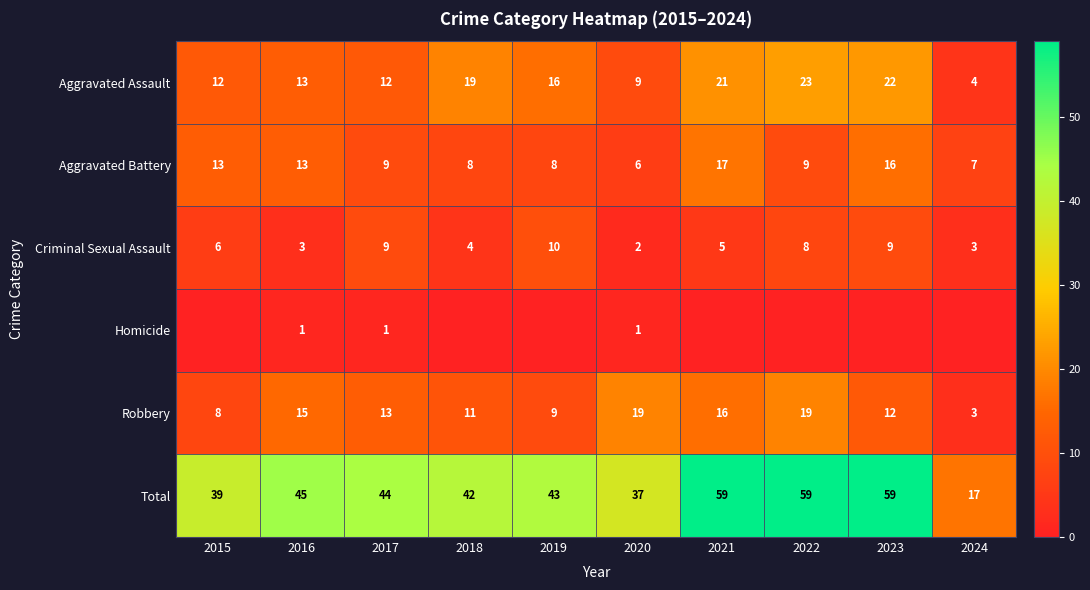

Is it true that Criminal Sexual Assault equals 6 at 2023?

False